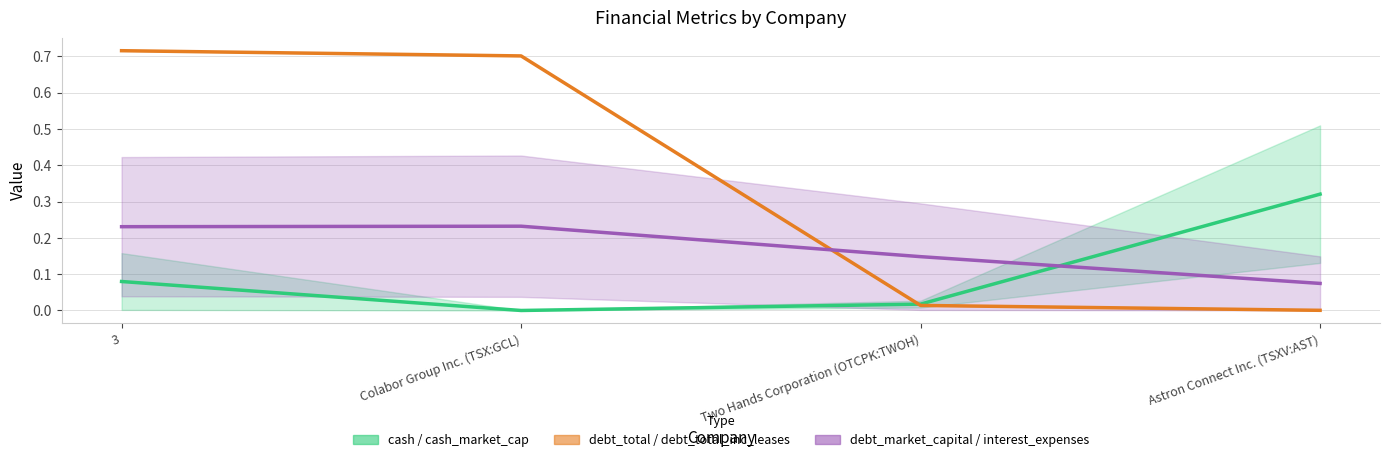

List the series in order of their overall mean, highest first.

debt_total_inc_leases, interest_expenses, cash_market_cap